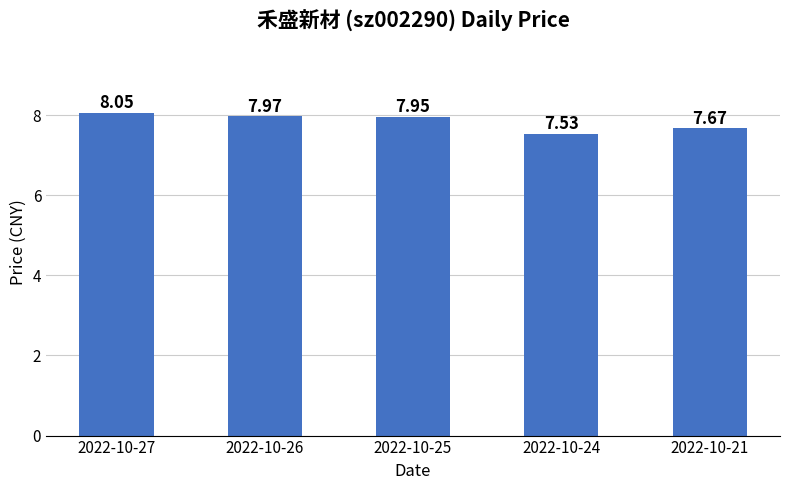

Which category has the lowest value across all series?

2022-10-24